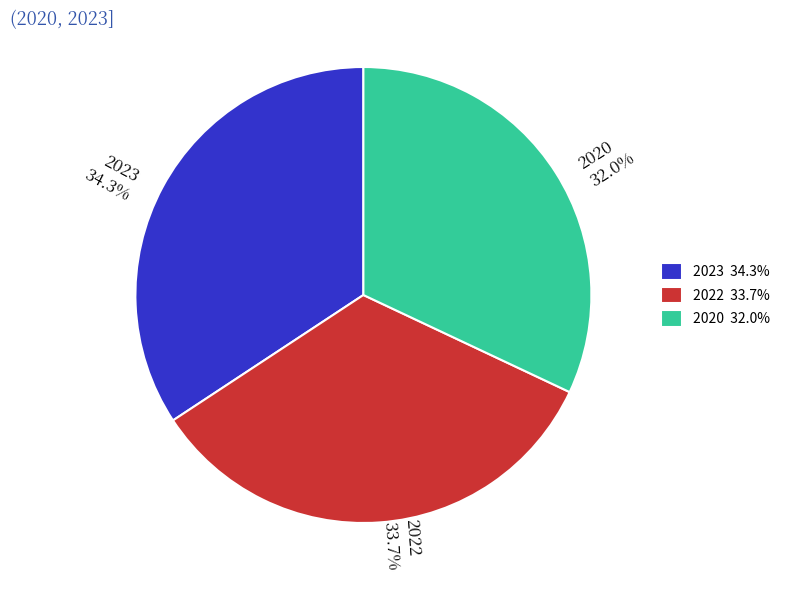

Is it true that 2023 is 26% of the pie?

False